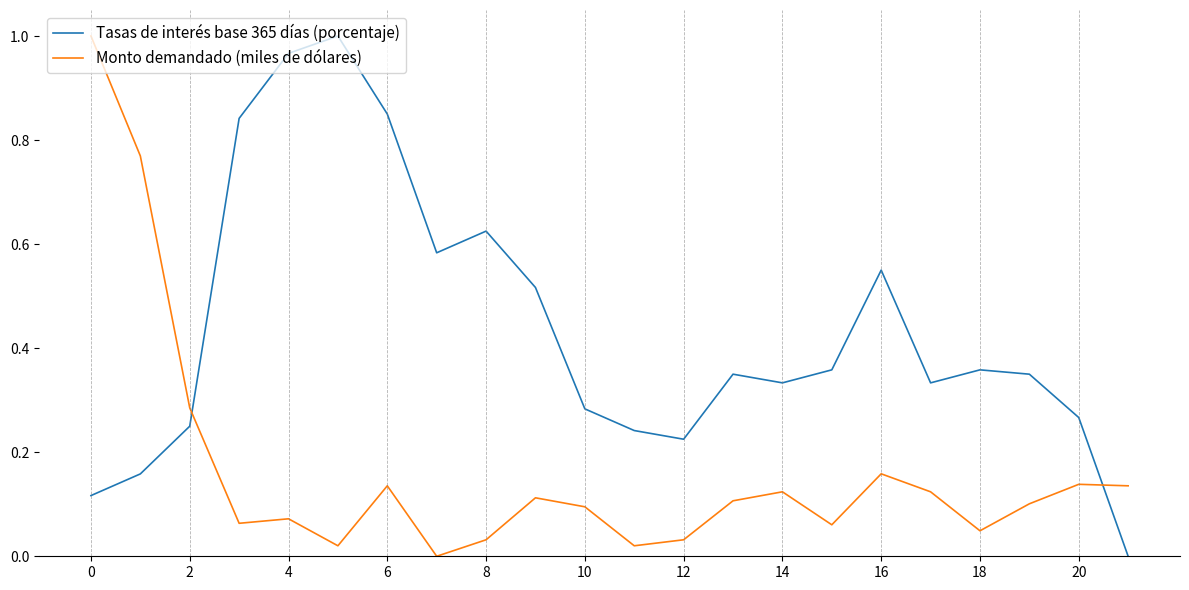

True or false: Monto demandado (miles de dólares) and Tasas de interés base 365 días (porcentaje) cross at least once.

True